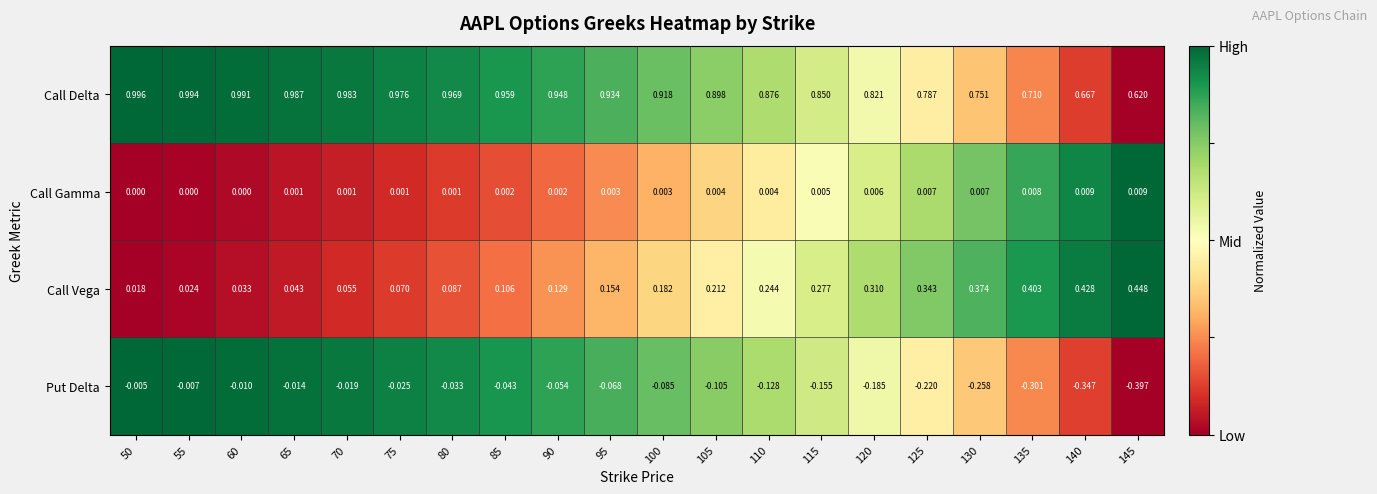

Is the value of Call Gamma at 90 greater than the value of Call Vega at 110?

No